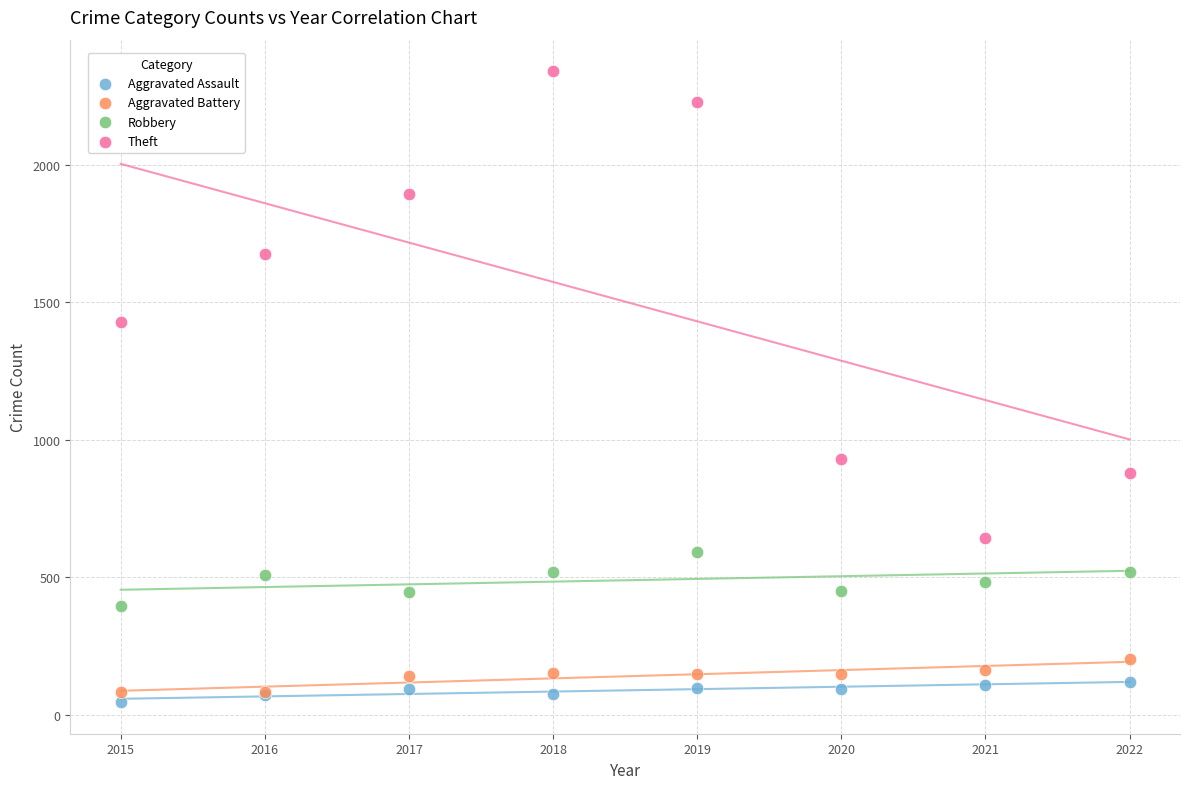

Across all series, what Y value is closest to 1193?

1429